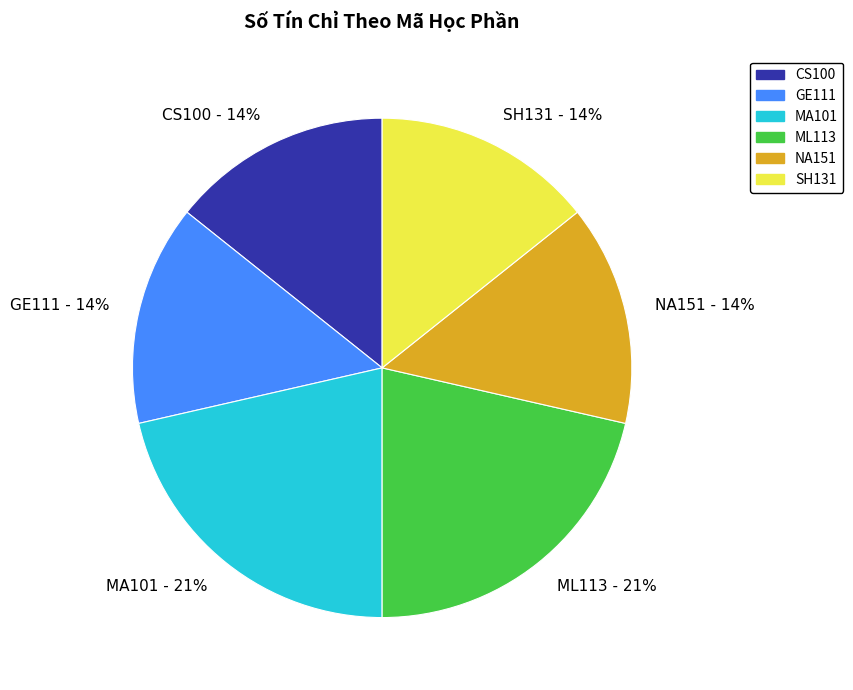

To the nearest percent, what is the average slice percentage?

17%